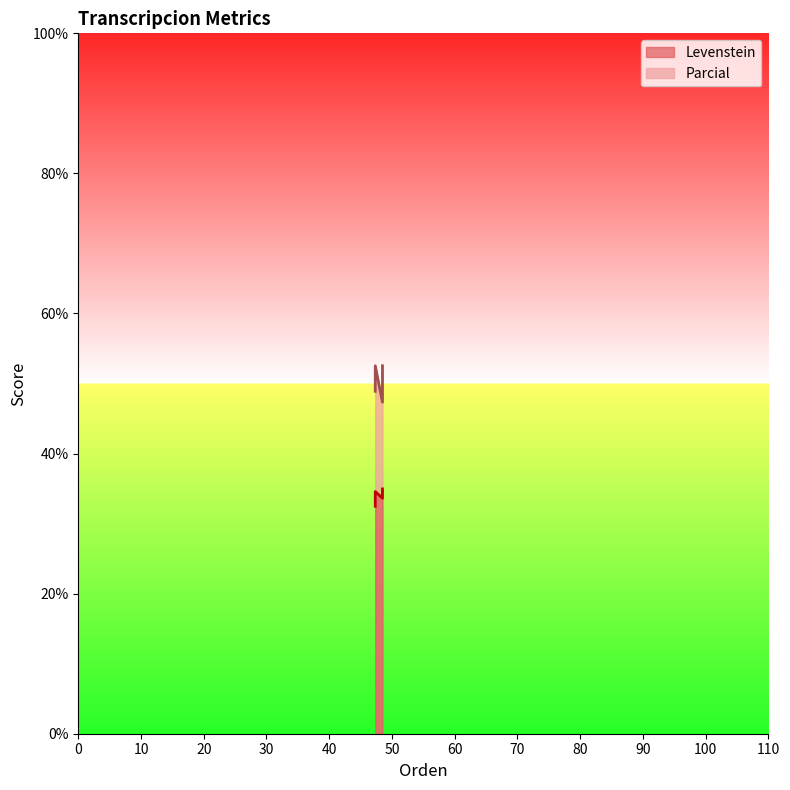

What is the value of the Levenstein point at the 4th from the left?

35.0